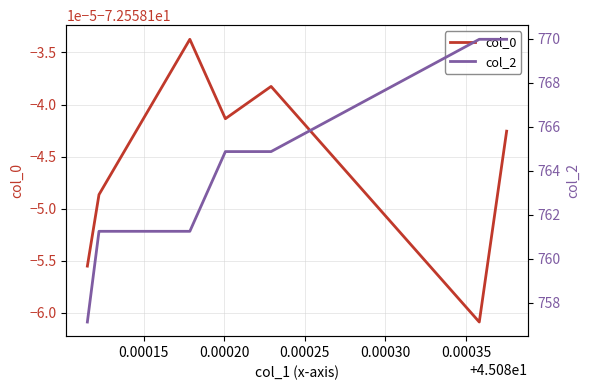

How many lines are shown in the chart?

2